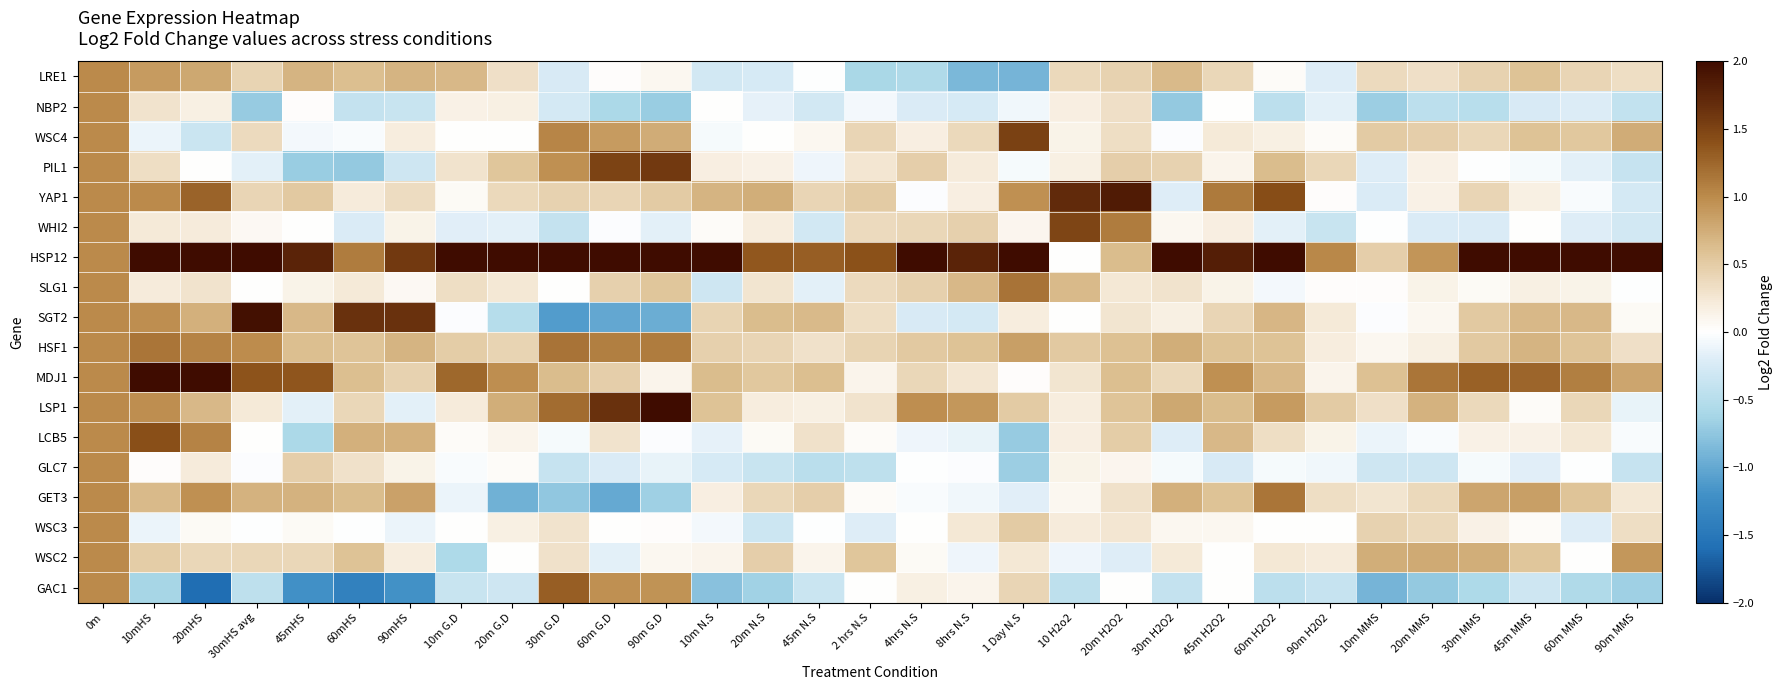

At which category does the chart reach its peak across all series?

30m G.D